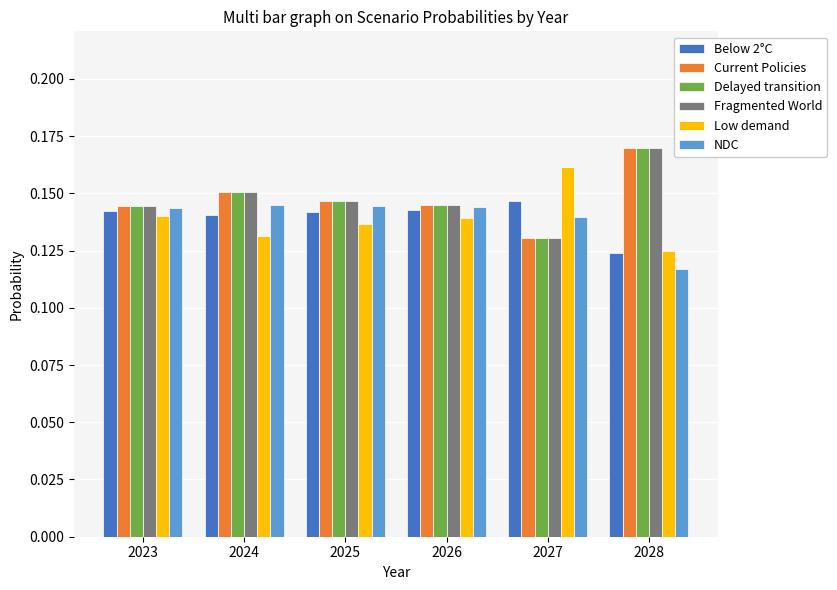

At which label is Below 2°C closest to 0?

2028